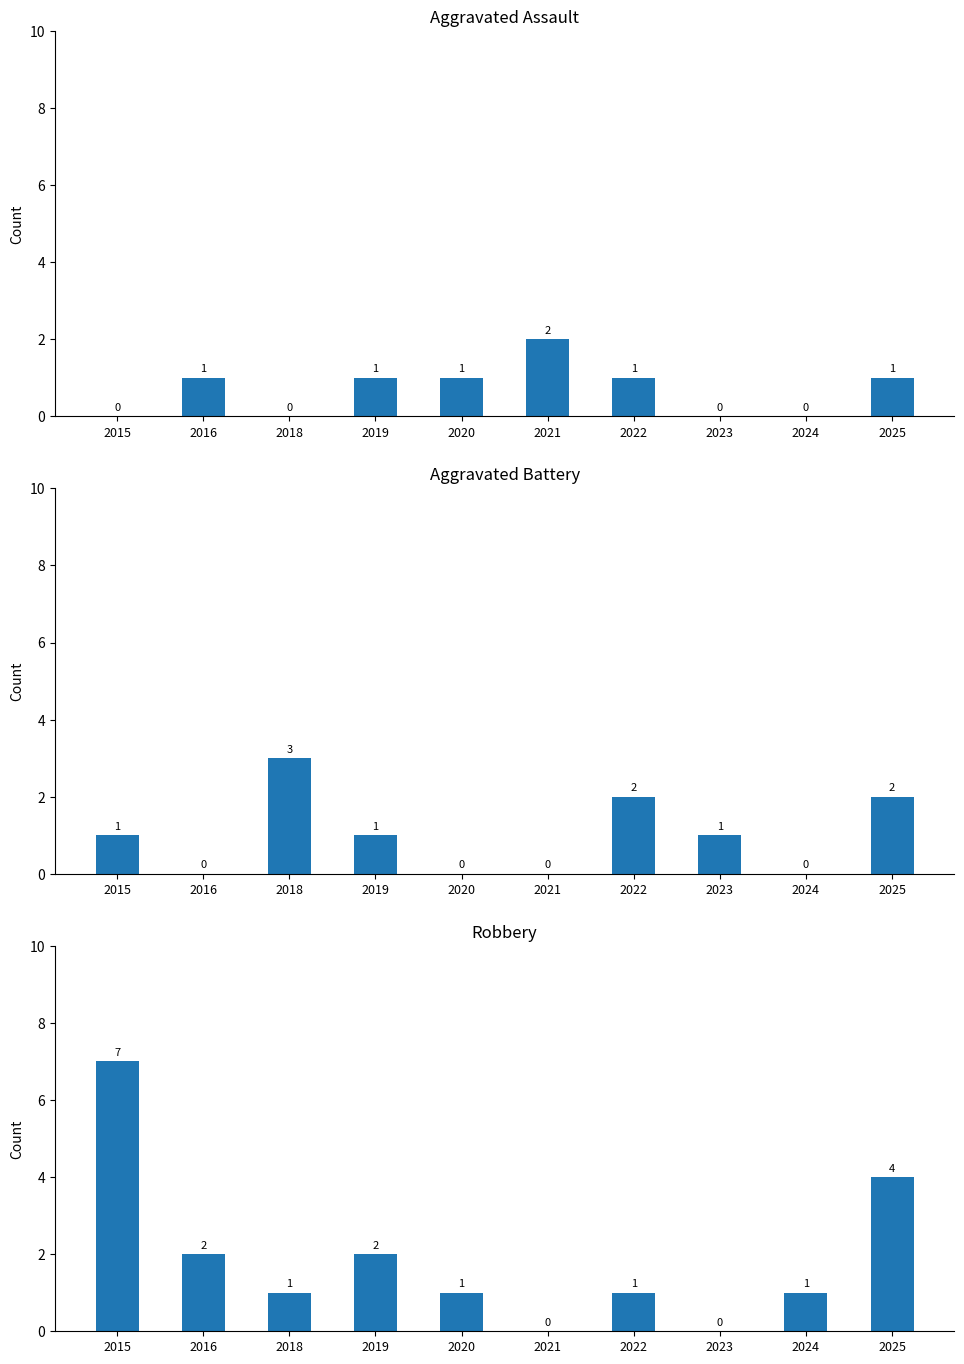

What is the value of the Aggravated Battery bar at the 4th from the left?

1